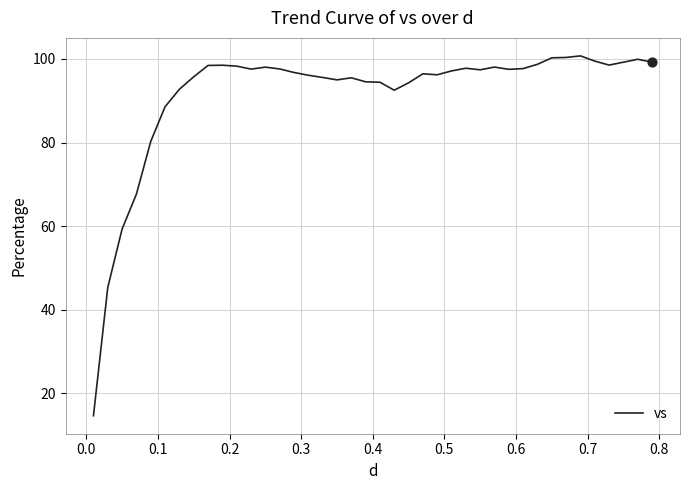

What is the difference between the maximum and minimum values?

86.1